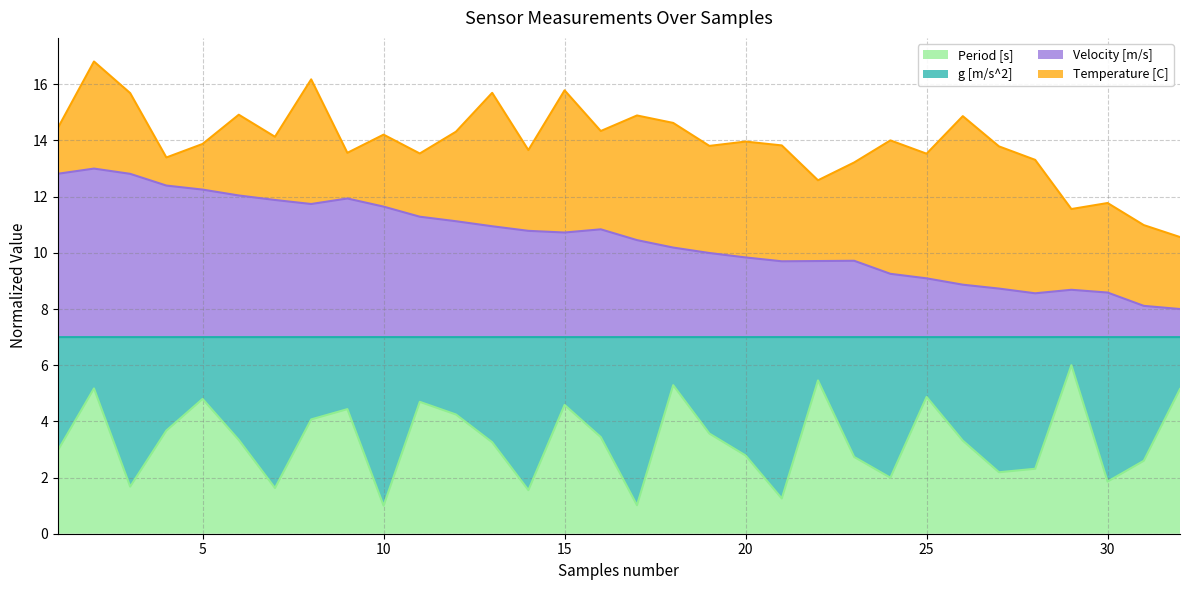

Is the value of Velocity [m/s] at 30 greater than the value of Period [s] at 1?

Yes